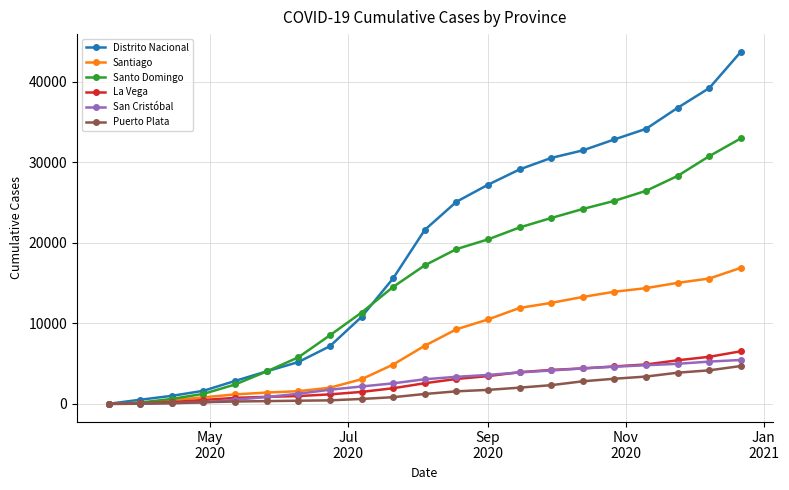

What is the greatest value displayed?

43737